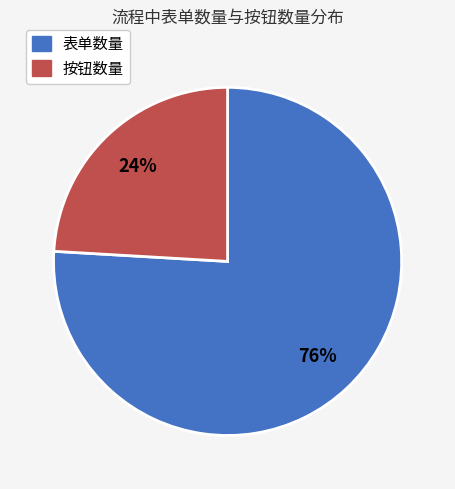

To the nearest percent, what percentage of the pie is 表单数量?

76%